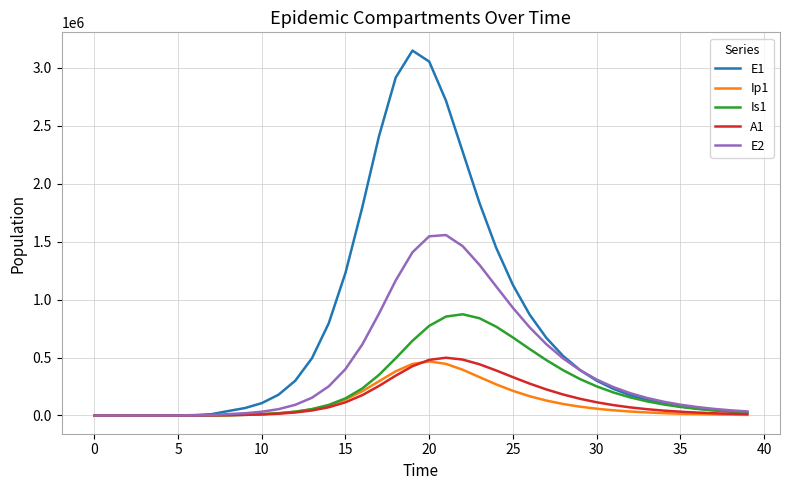

Which series has the largest range (max minus min)?

E1